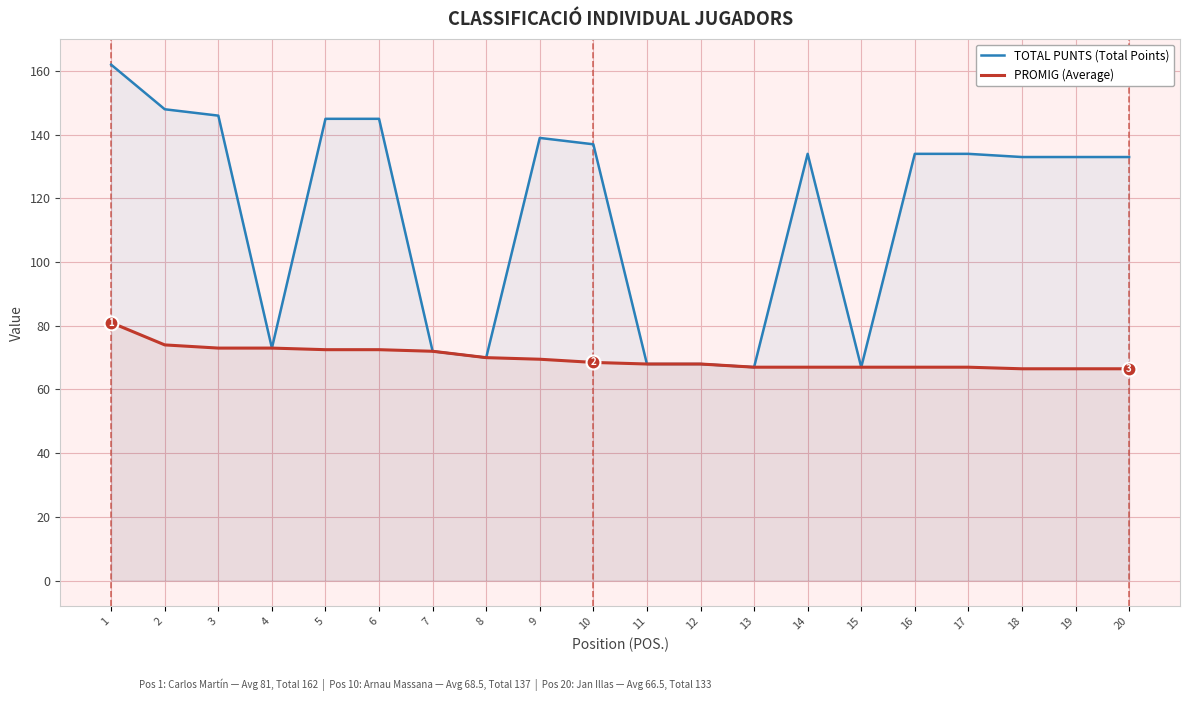

Which series has the largest total across all categories?

TOTAL PUNTS (Total Points)